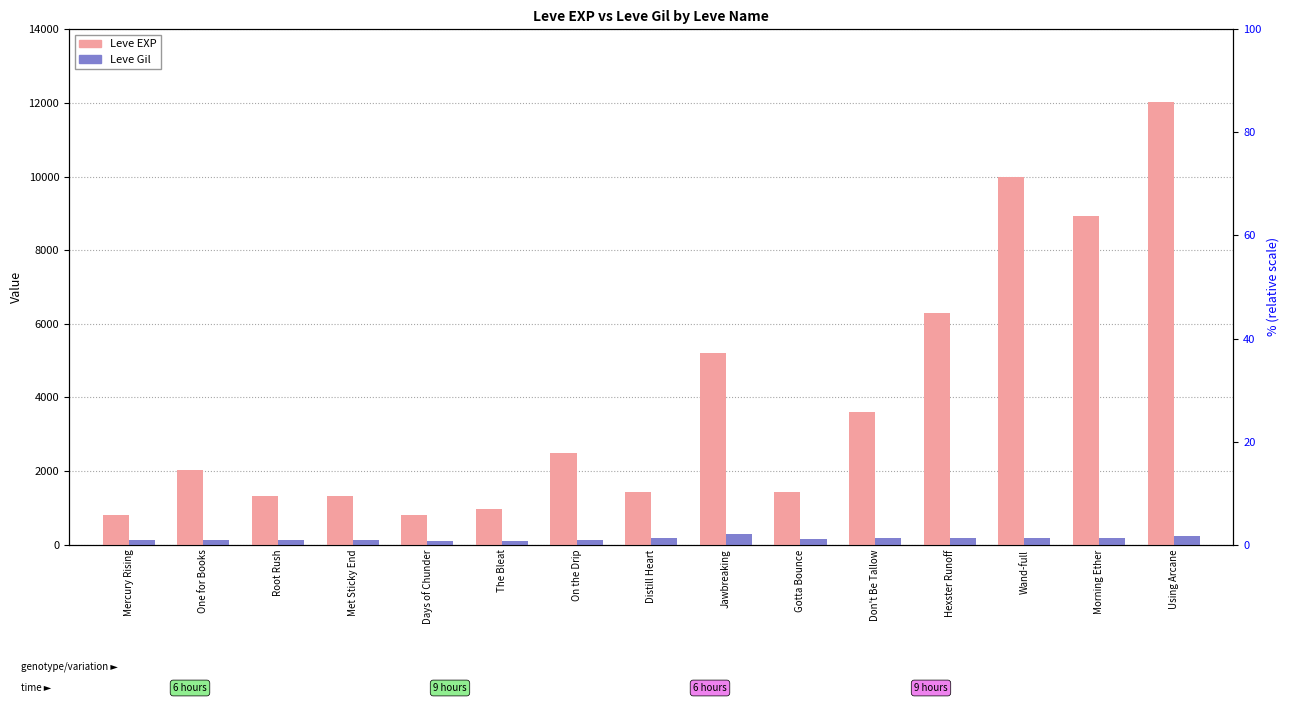

Reading right to left, what are all the values shown in this chart?

Leve EXP: Using Arcane=12030	Morning Ether=8930	Wand-full=9990	Hexster Runoff=6280	Don't Be Tallow=3600	Gotta Bounce=1420	Jawbreaking=5220	Distill Heart=1420	On the Drip=2490	The Bleat=980	Days of Chunder=800	Met Sticky End=1330	Root Rush=1330	One for Books=2040	Mercury Rising=800
Leve Gil: Using Arcane=230	Morning Ether=169	Wand-full=191	Hexster Runoff=169	Don't Be Tallow=170	Gotta Bounce=140	Jawbreaking=293	Distill Heart=169	On the Drip=139	The Bleat=112	Days of Chunder=112	Met Sticky End=115	Root Rush=114	One for Books=114	Mercury Rising=113